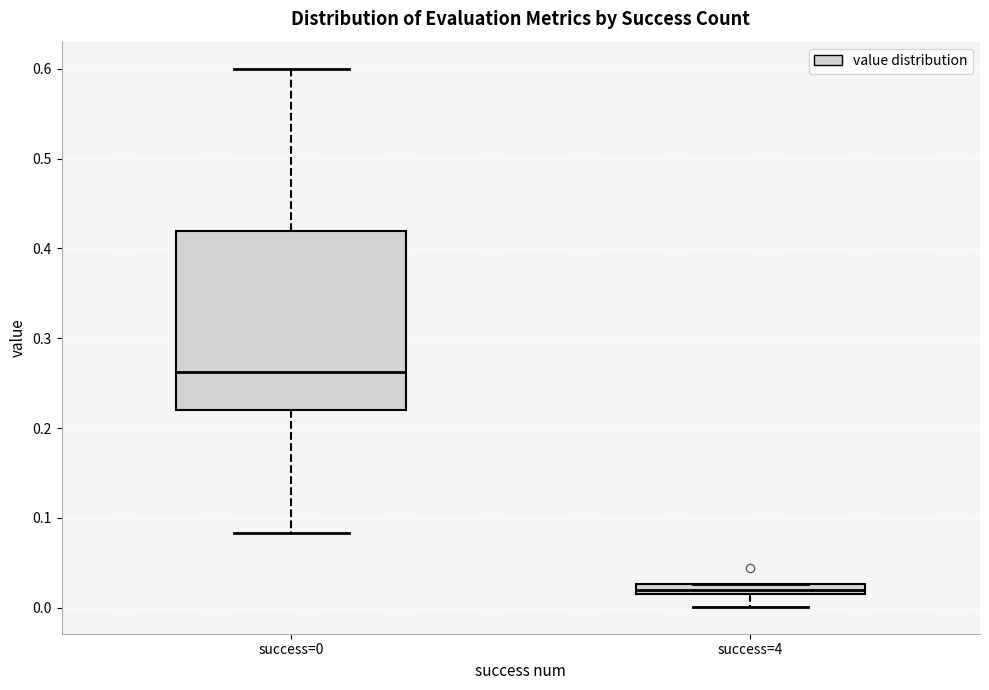

Comparing the boxes themselves (not the whiskers), which one is the tallest?

success=0